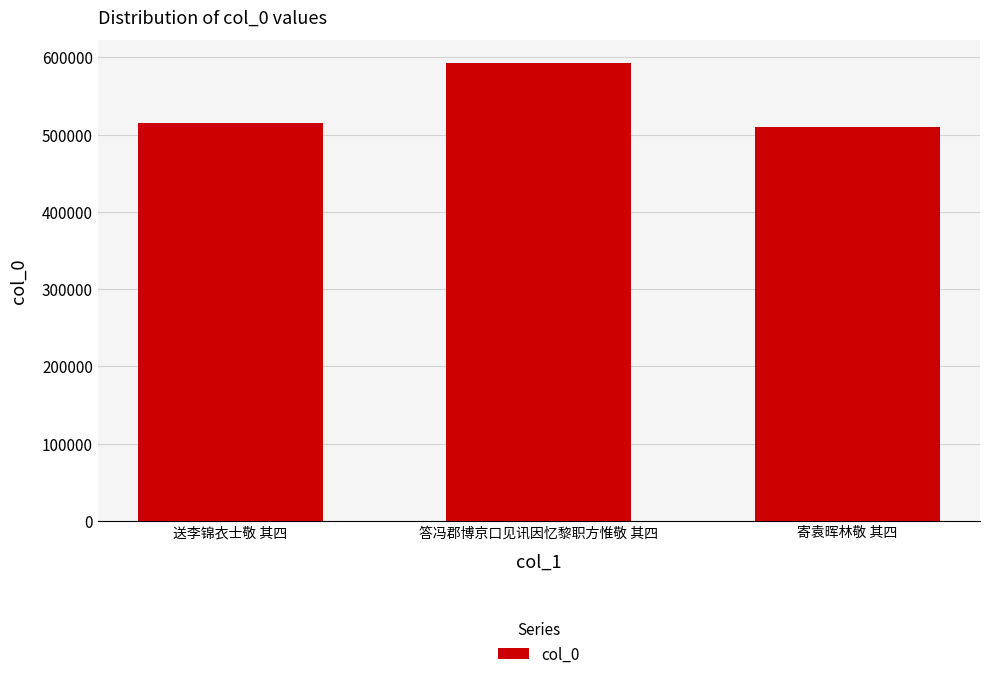

What is the ratio of the value at 寄袁晖林敬 其四 to the value at 答冯郡博京口见讯因忆黎职方惟敬 其四?

0.9